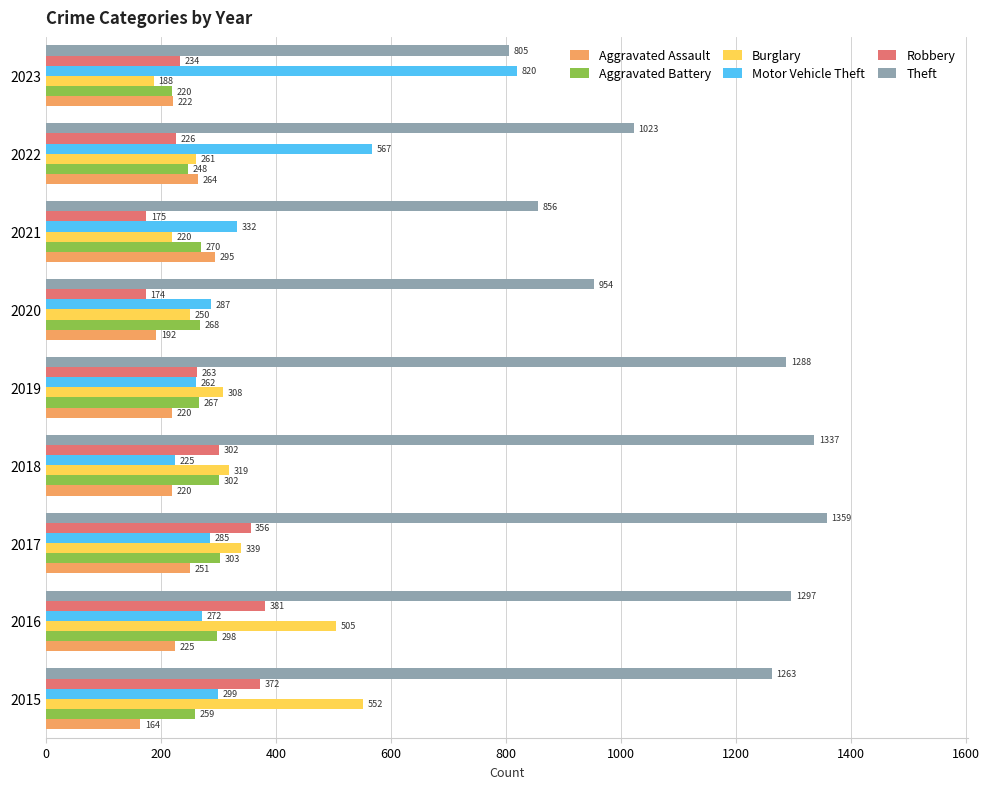

Which series has the largest range (max minus min)?

Motor Vehicle Theft